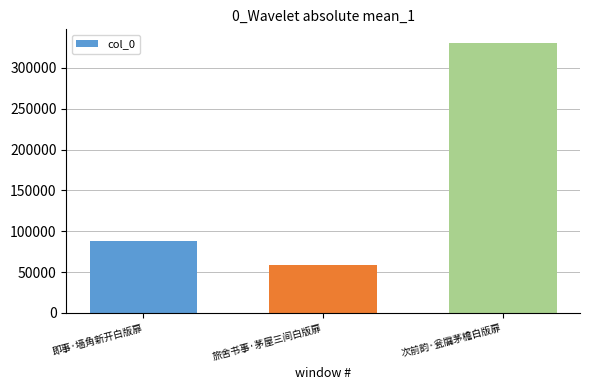

Rank the categories by value from highest to lowest.

次前韵·瓮牖茅檐白版扉, 即事·墙角新开白版扉, 旅舍书事·茅屋三间白版扉